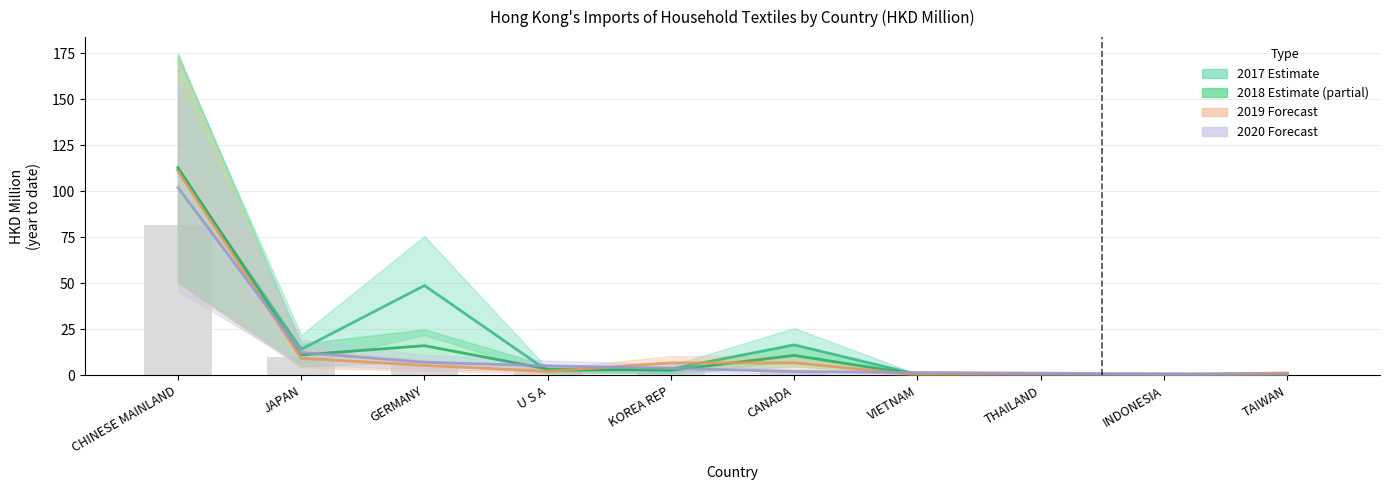

Where does the 2020 series first go above 3?

CHINESE MAINLAND